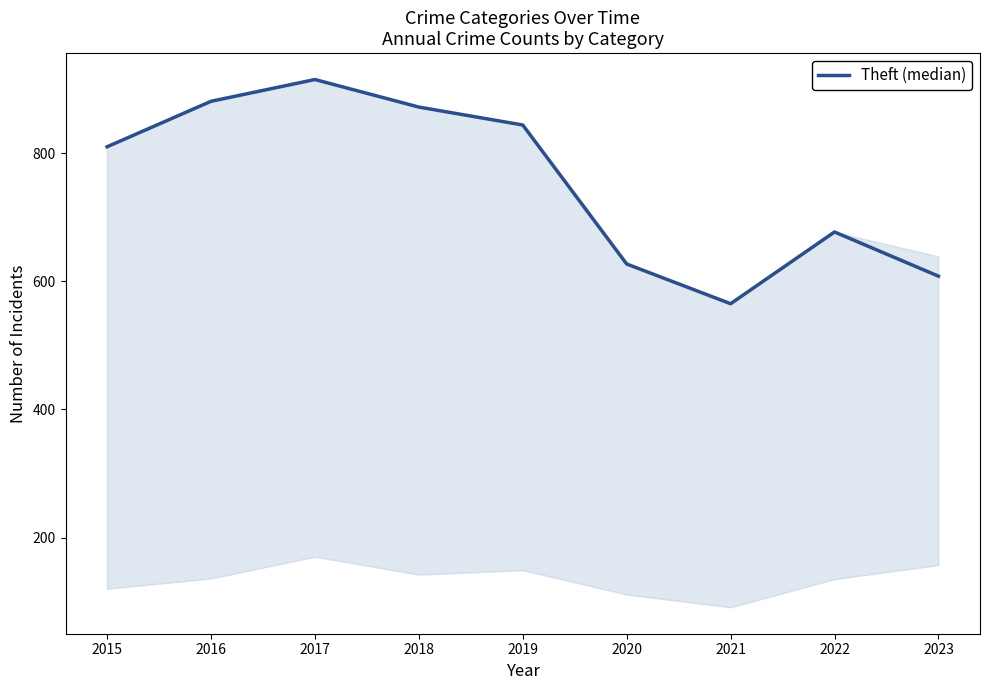

Is it true that the value at 2015 is 810?

True